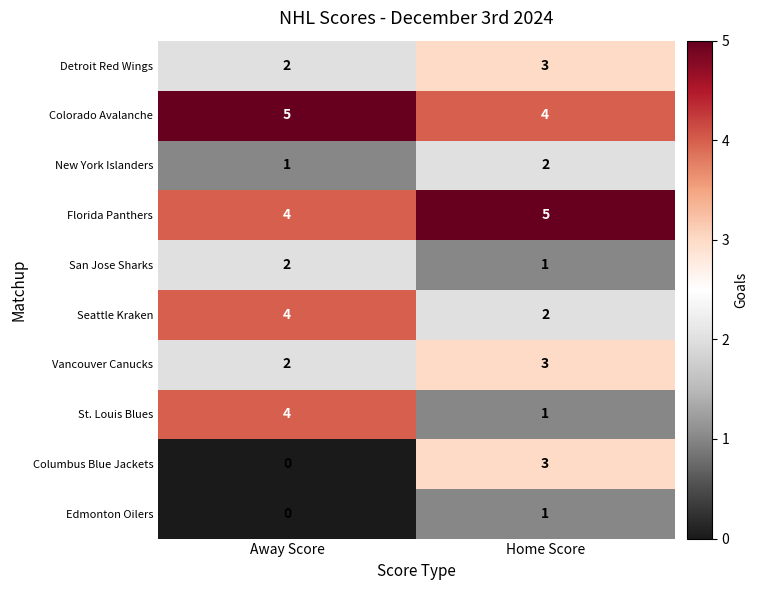

At how many categories does at least one series exceed 0?

2